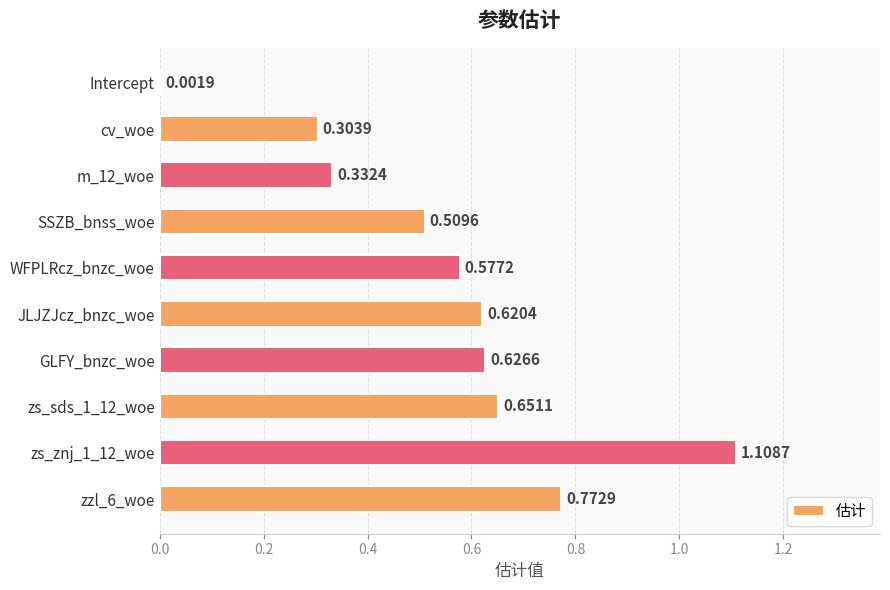

Which has a higher value, GLFY_bnzc_woe or SSZB_bnss_woe?

GLFY_bnzc_woe